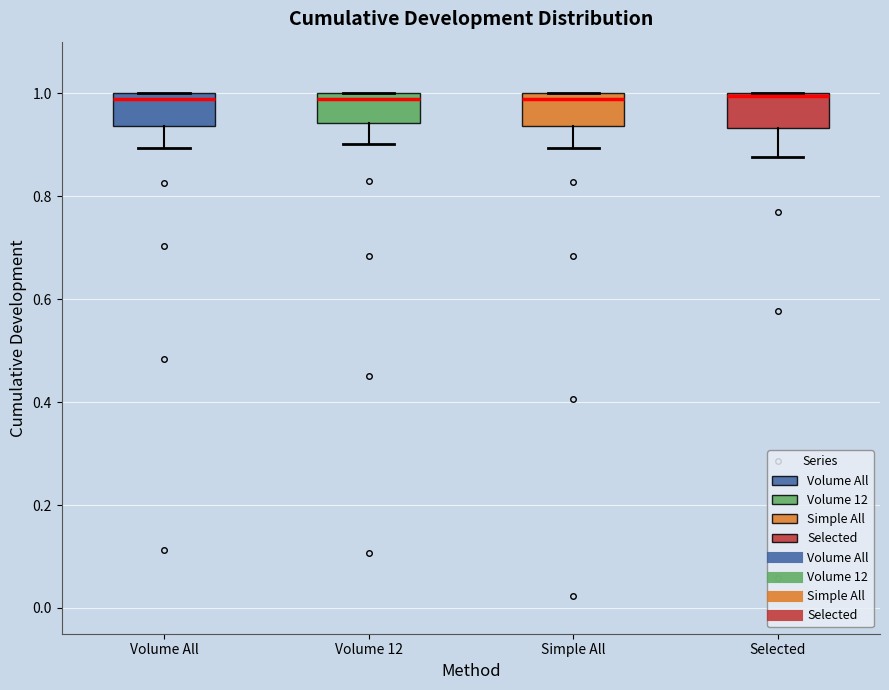

Reading left to right, read every box against the y-axis: the position of its median line, the range the box covers, and the ends of its whiskers. The values are not printed on the chart, so give them approximately, as read against the axis.

Volume All: median 0.98, box 0.94 to 1.00, whiskers 0.90 to 1.00
Volume 12: median 0.98, box 0.94 to 1.00, whiskers 0.90 to 1.00
Simple All: median 0.98, box 0.94 to 1.00, whiskers 0.90 to 1.00
Selected: median 1.00 (just below the box's upper edge), box 0.94 to 1.00, whiskers 0.88 to 1.00